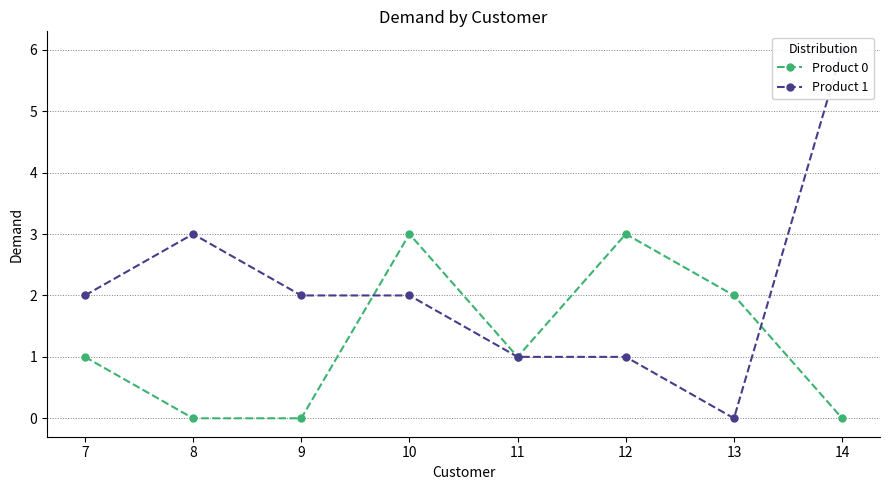

What is the difference between the maximum and minimum values in the Product 1 series?

6